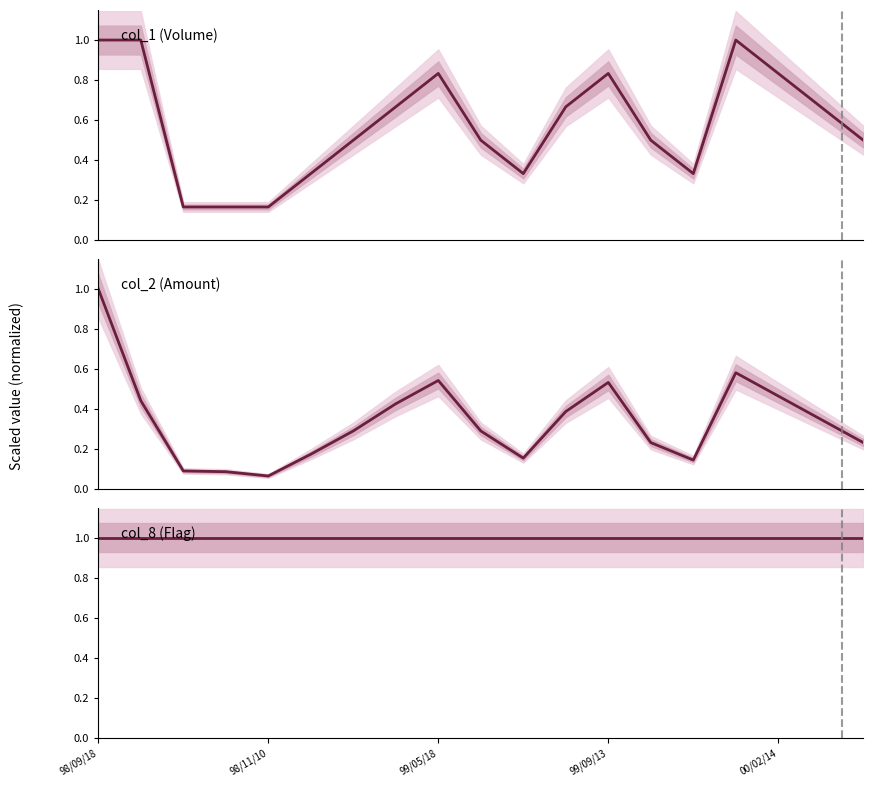

Reading left to right, what are all the values shown in this chart?

col_1 (Volume): 1.0	1.0	0.2	0.2	0.2	0.3	0.5	0.7	0.8	0.5	0.3	0.7	0.8	0.5	0.3	1.0	0.8	0.7	0.5
col_2 (Amount): 1.0	0.4	0.1	0.1	0.1	0.2	0.3	0.4	0.5	0.3	0.2	0.4	0.5	0.2	0.1	0.6	0.5	0.3	0.2
col_8 (Flag): 1.0	1.0	1.0	1.0	1.0	1.0	1.0	1.0	1.0	1.0	1.0	1.0	1.0	1.0	1.0	1.0	1.0	1.0	1.0